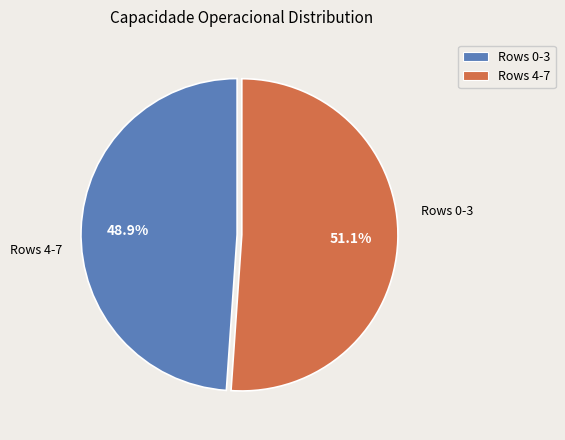

Is there any slice that represents more than half of the pie?

Yes